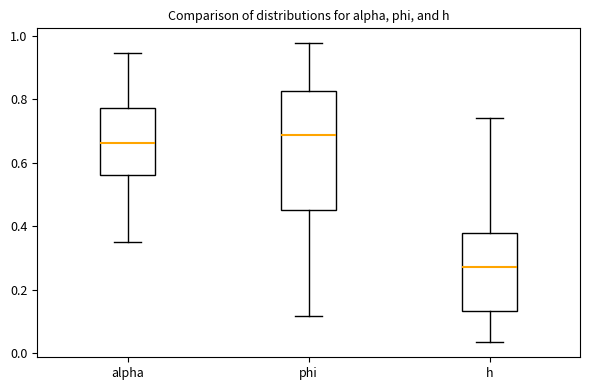

Which box has the highest median line?

phi